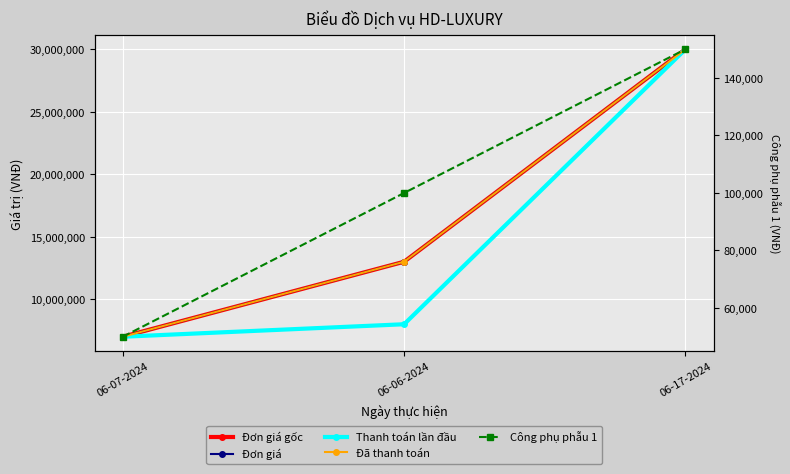

Is the value of Đơn giá at 06-17-2024 greater than the value of Công phụ phẫu 1 at 06-17-2024?

Yes